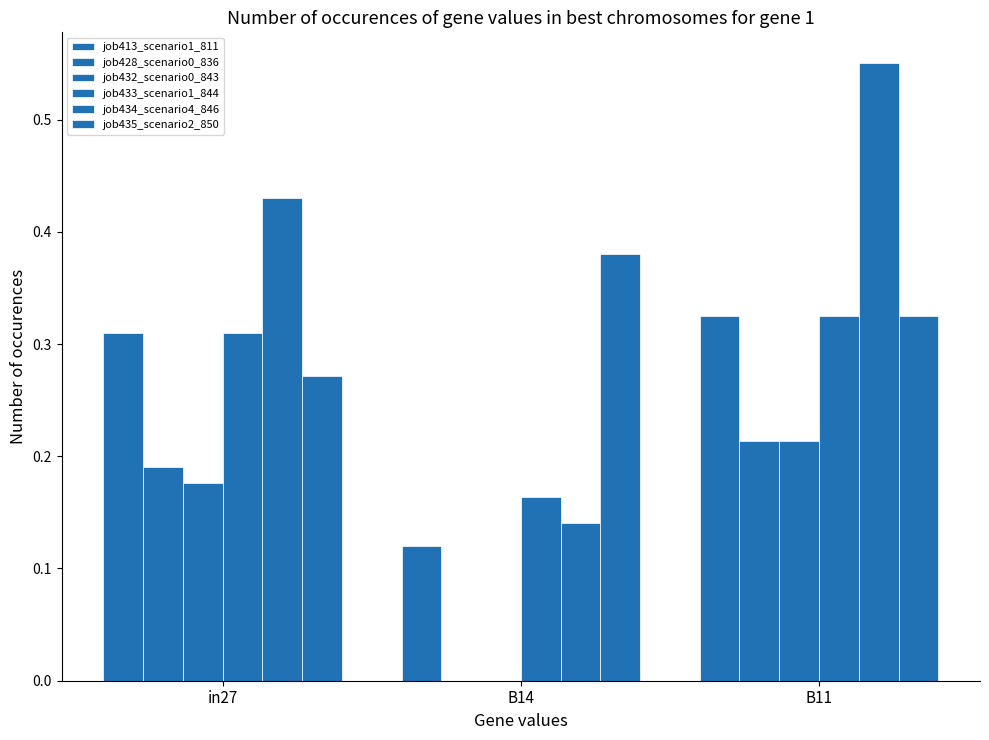

How many groups of bars are there?

3